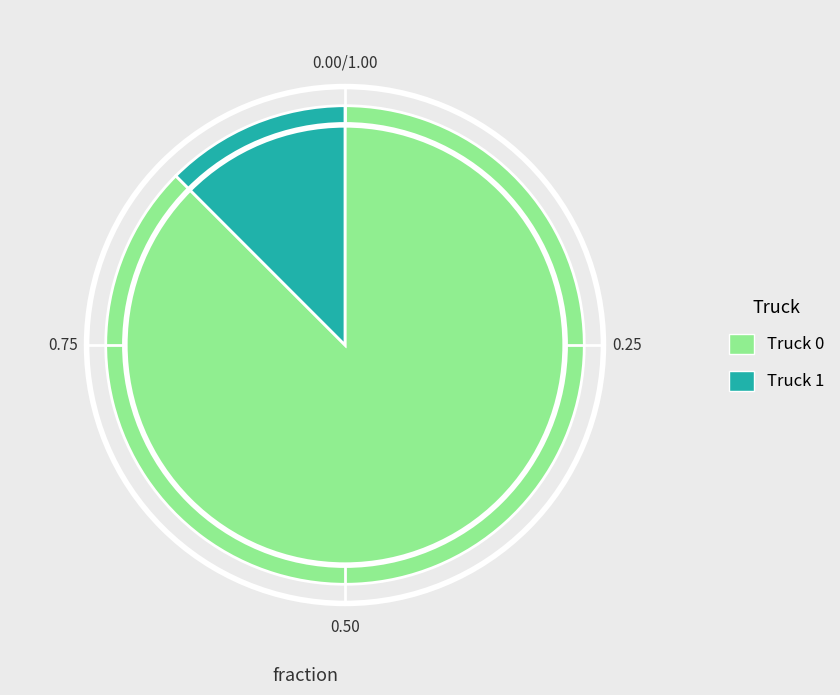

Which slice represents more than half of the pie?

Truck 0